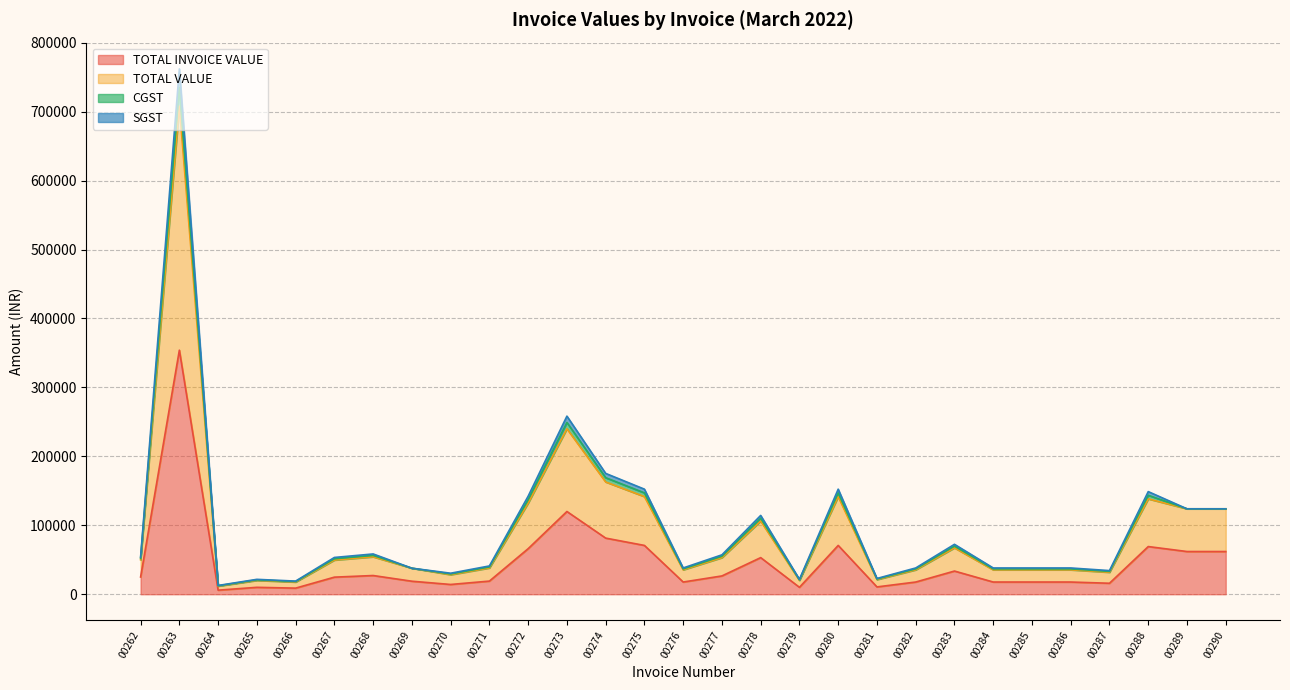

Which series has the largest total across all categories?

TOTAL VALUE